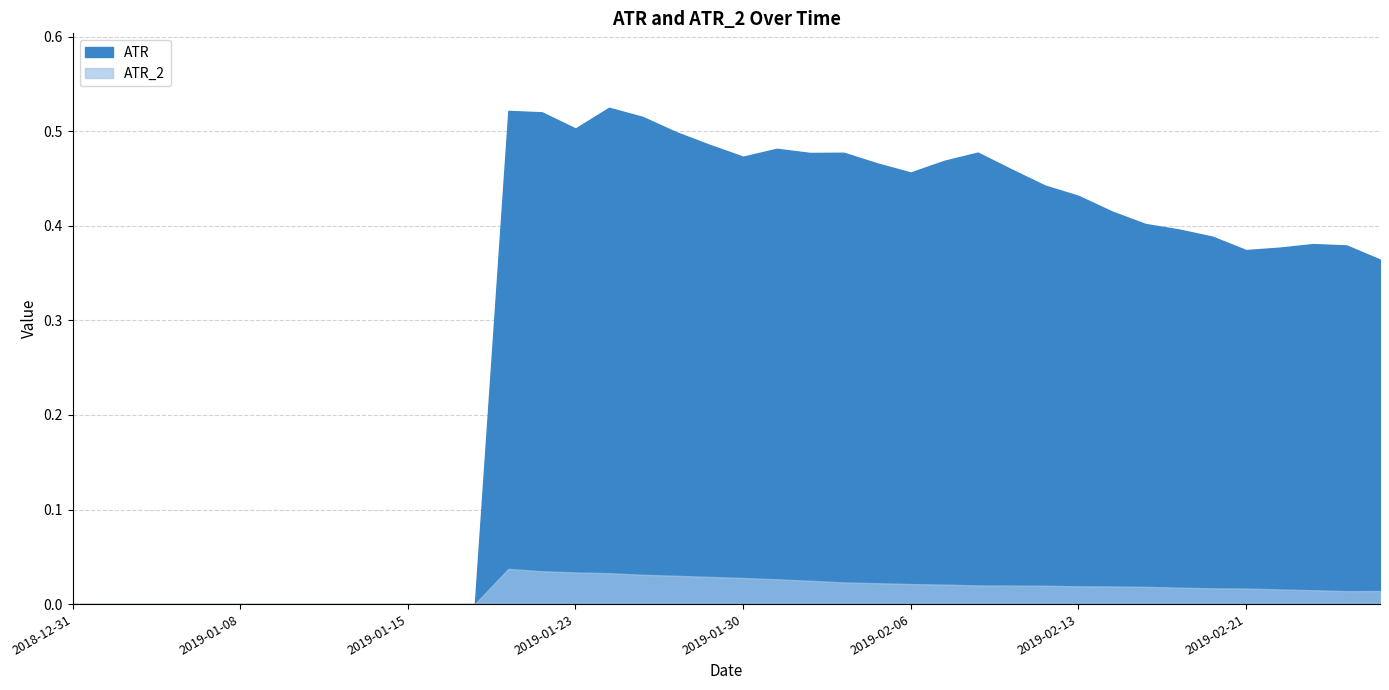

True or false: ATR_2 and ATR intersect in this chart.

False